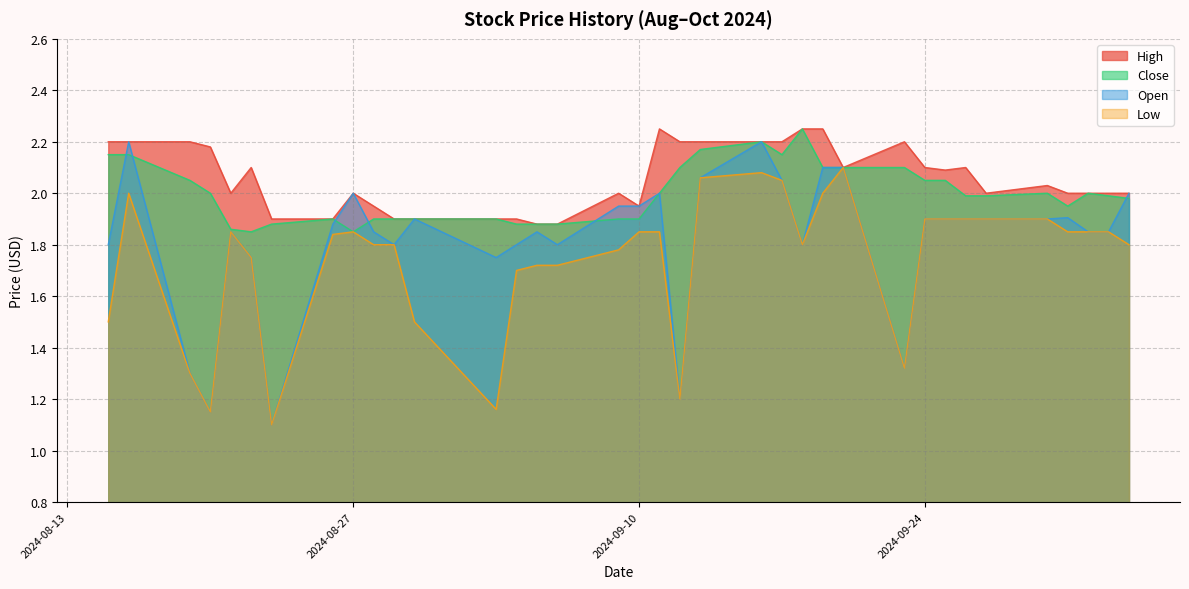

True or false: Low and Close intersect in this chart.

False